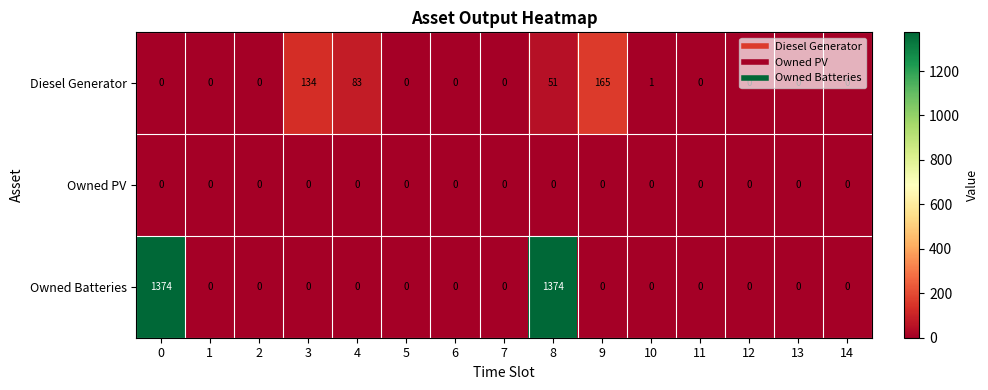

Which series changed the most between 0 and 13?

Owned Batteries